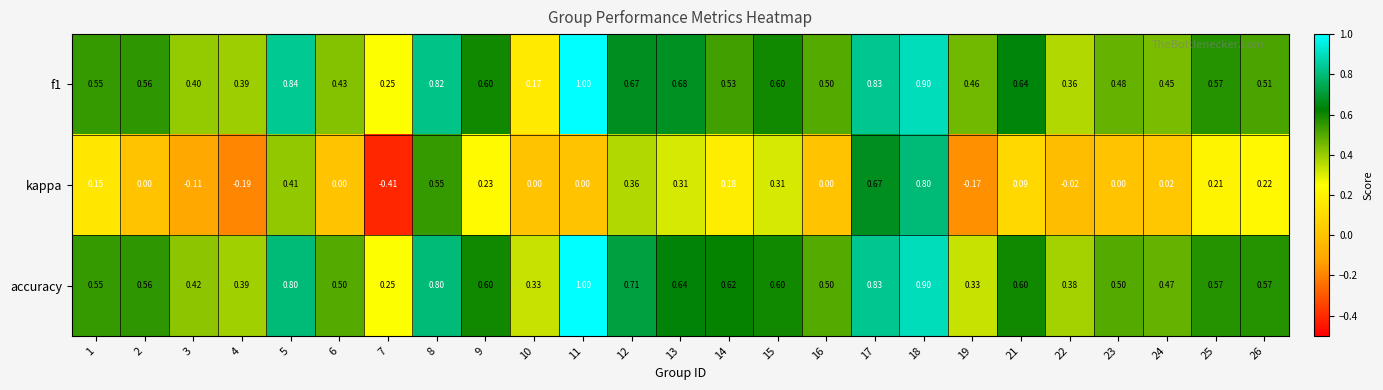

Count the number of categories in the chart.

25